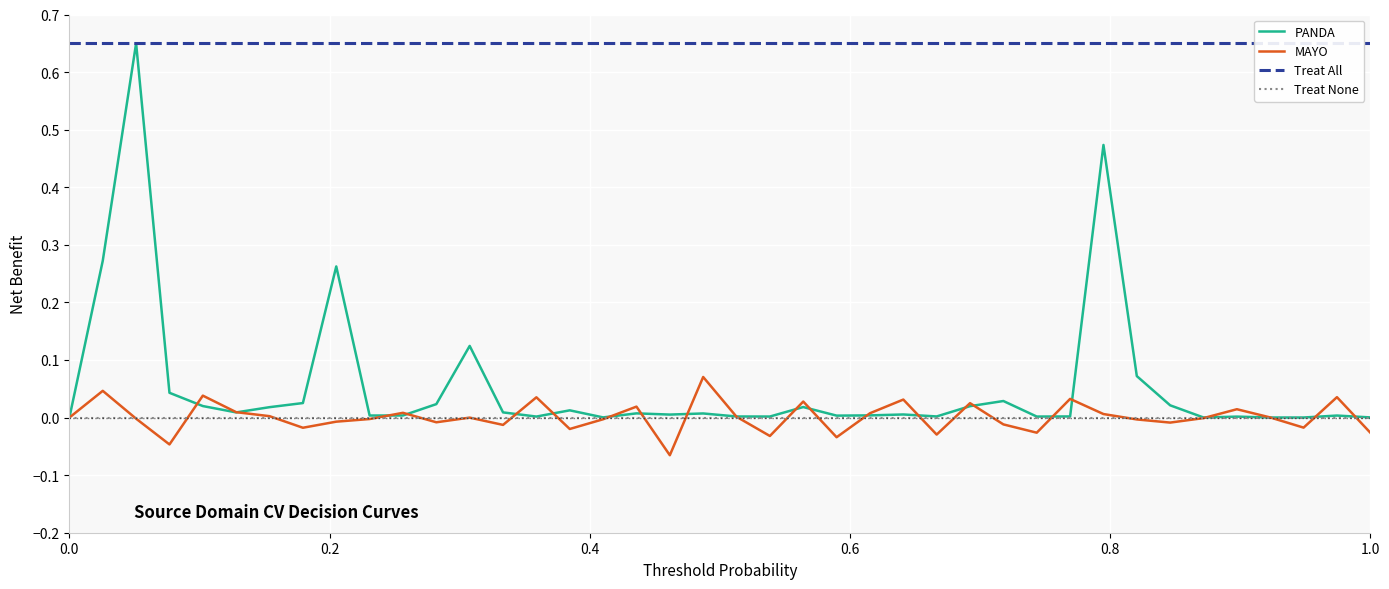

True or false: MAYO has a value of -0.1 at 0.0.

False